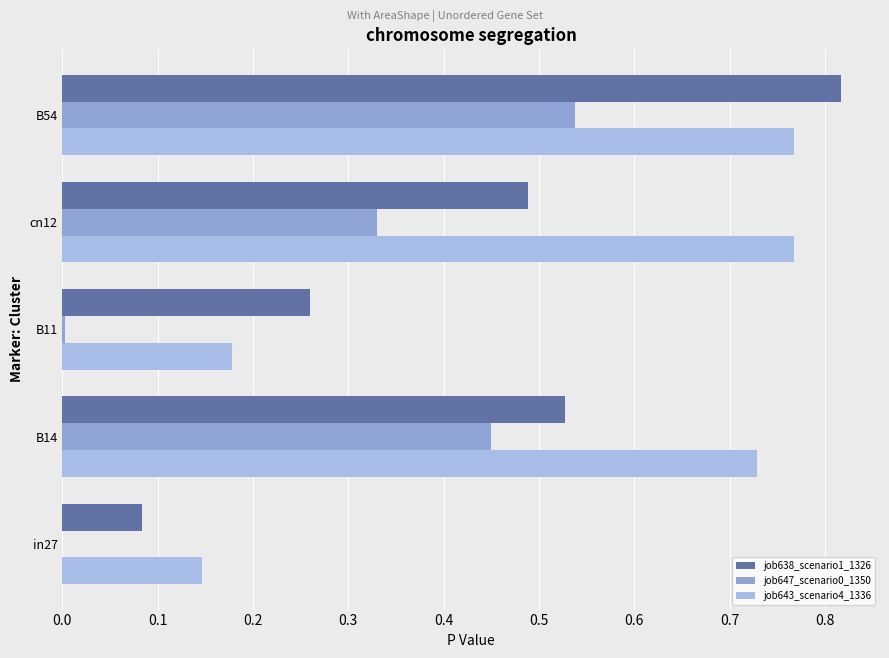

How many categories are shown in the chart?

5